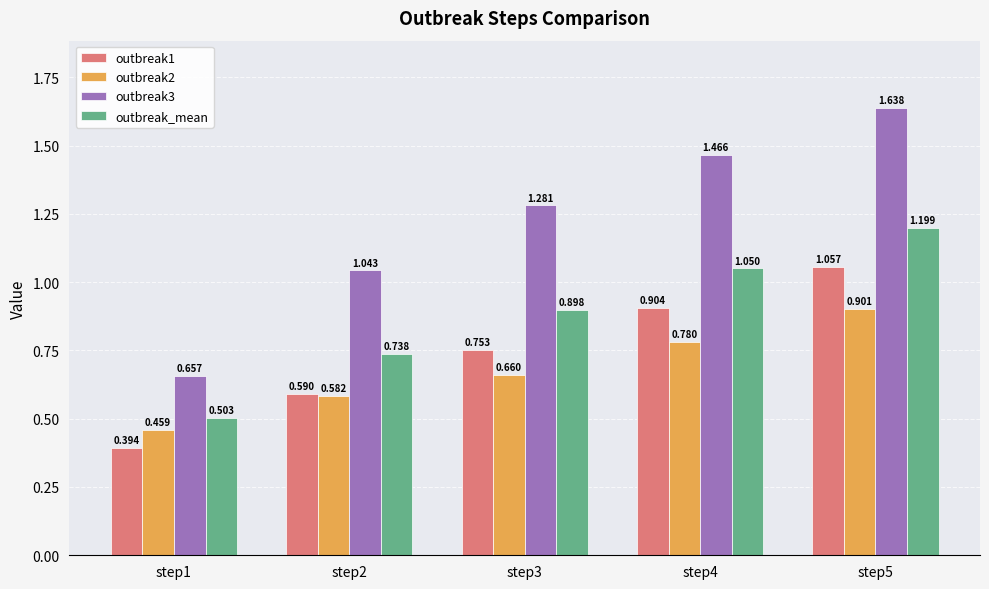

Which series has the largest total across all categories?

outbreak3